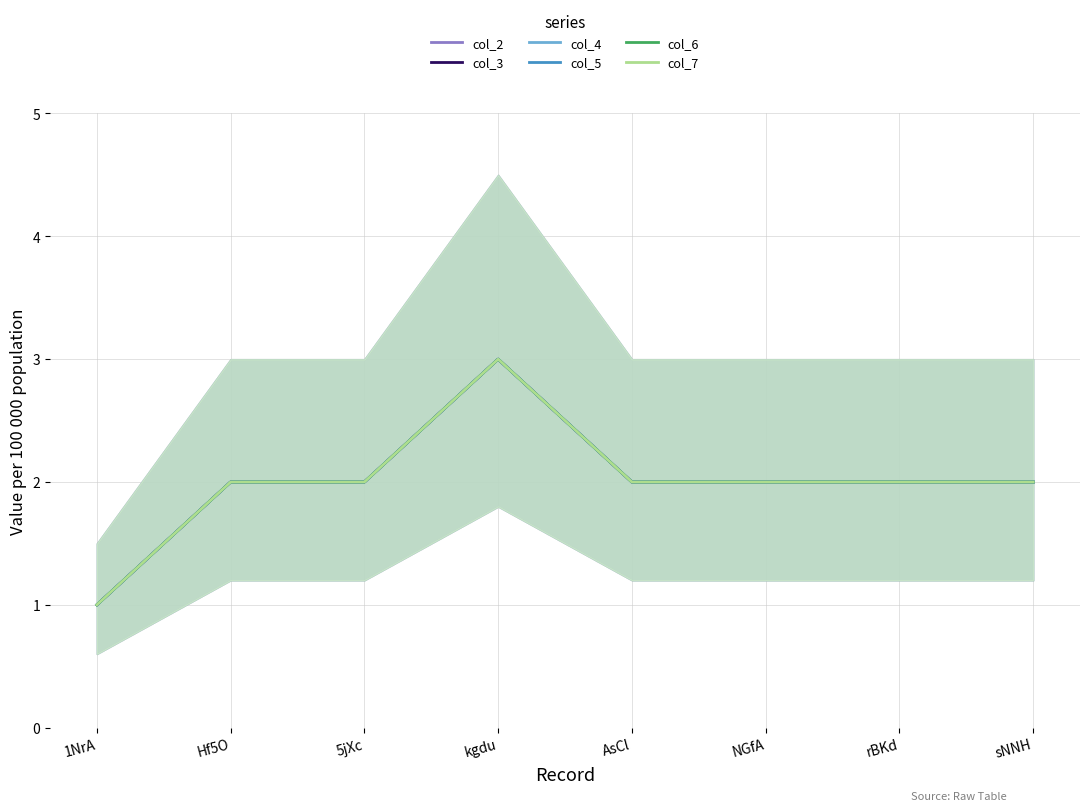

At which label is col_2 closest to 2?

Hf5O